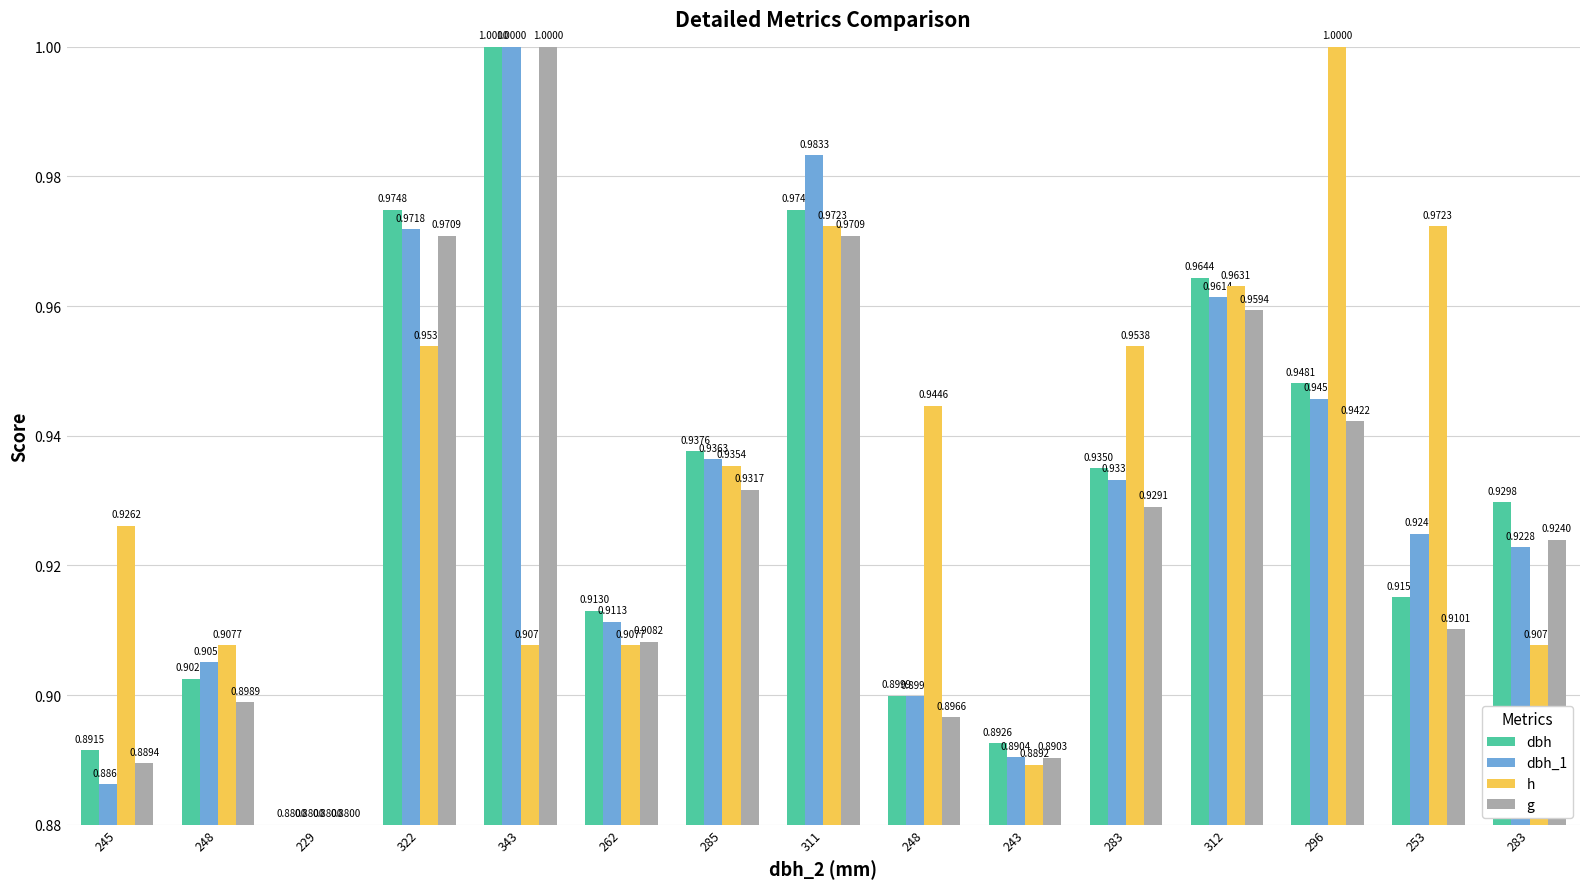

Count the dbh_1 values in the range 0 to 1.

15